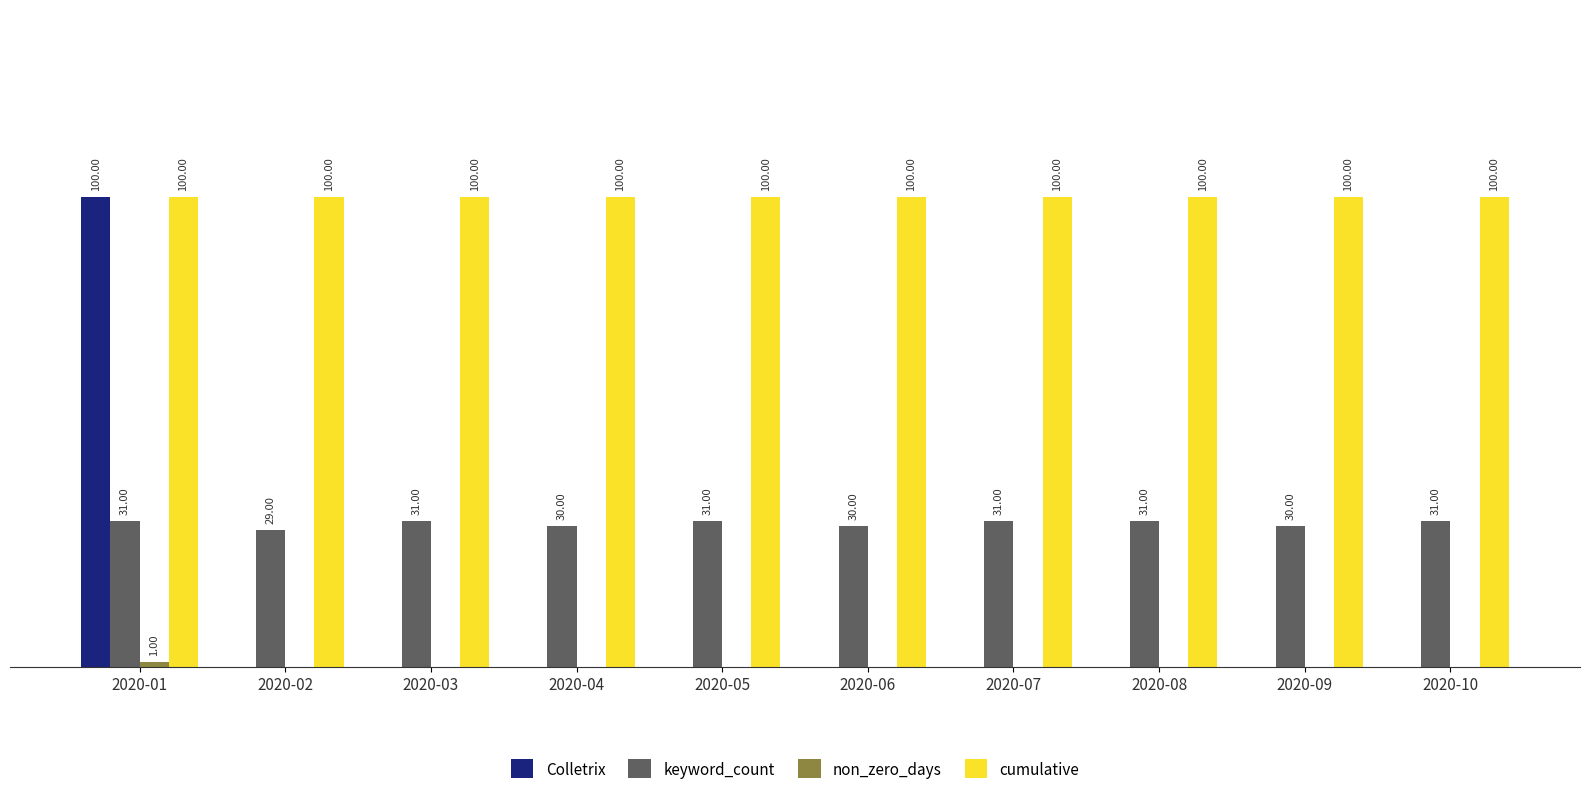

At which category is the sum across all series the highest?

2020-01